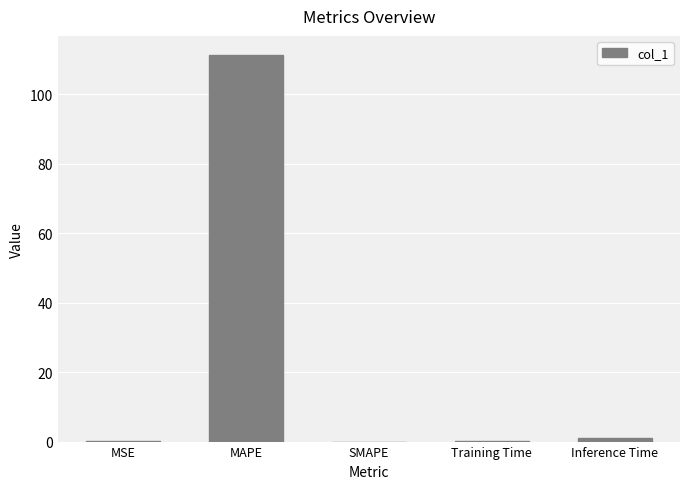

How many series are shown in this chart?

1